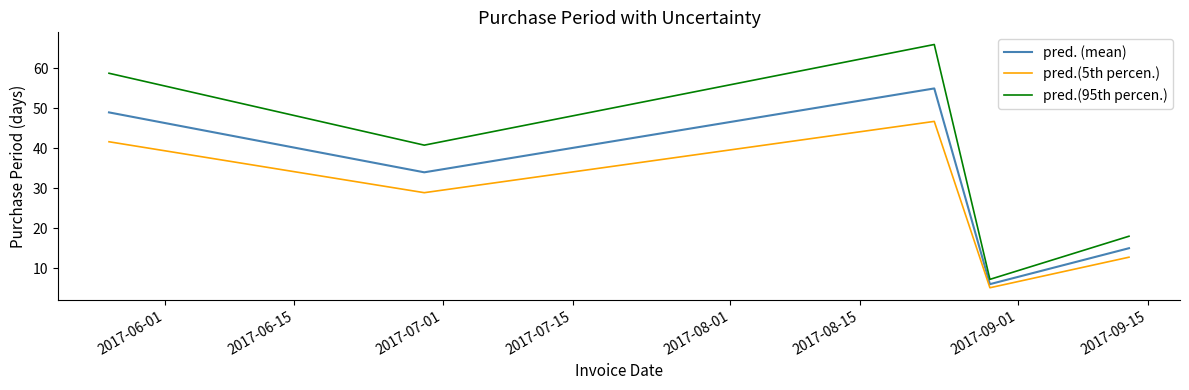

Which series has the largest range (max minus min)?

pred.(95th percen.)